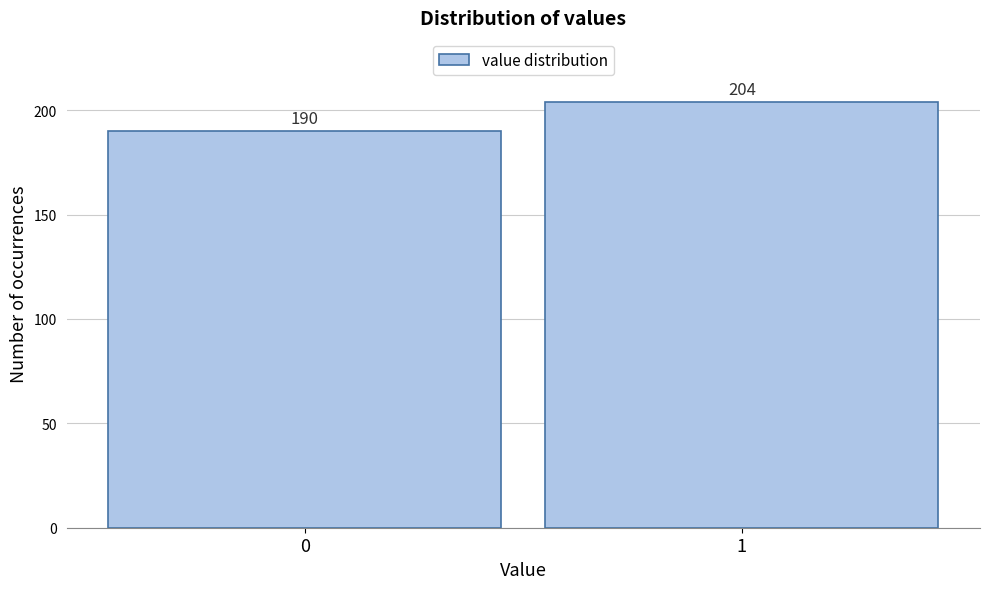

Reading right to left, extract all data points from this chart.

204	190